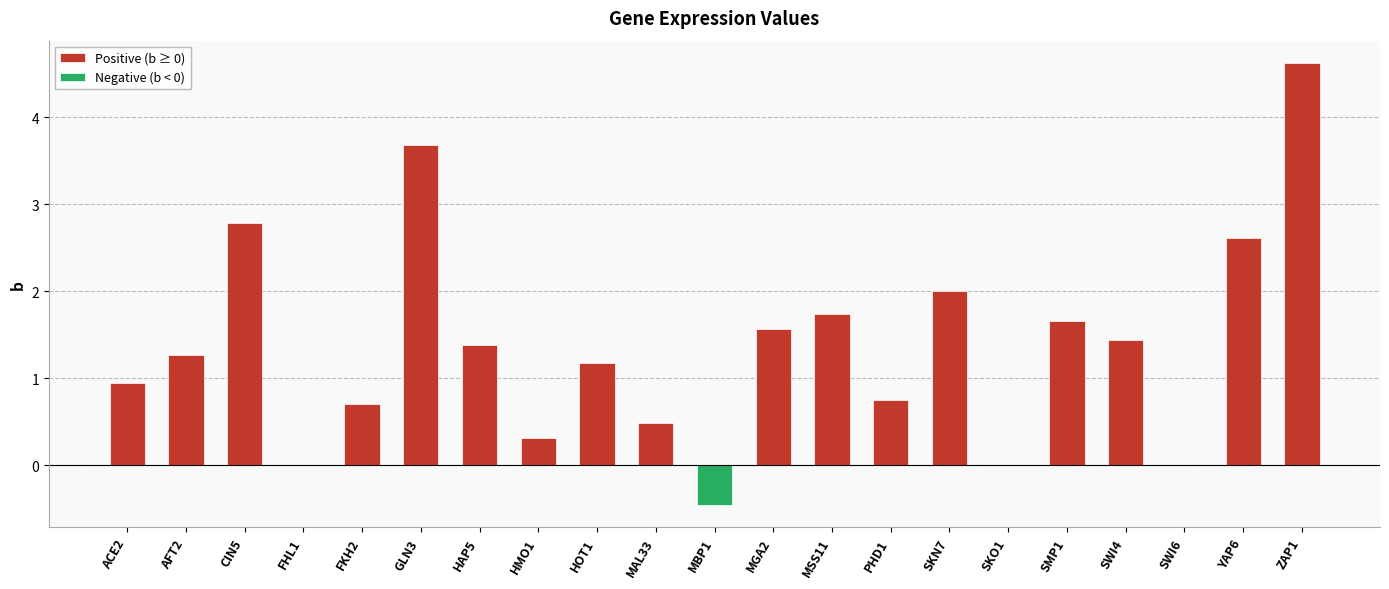

How many values are below 1?

9